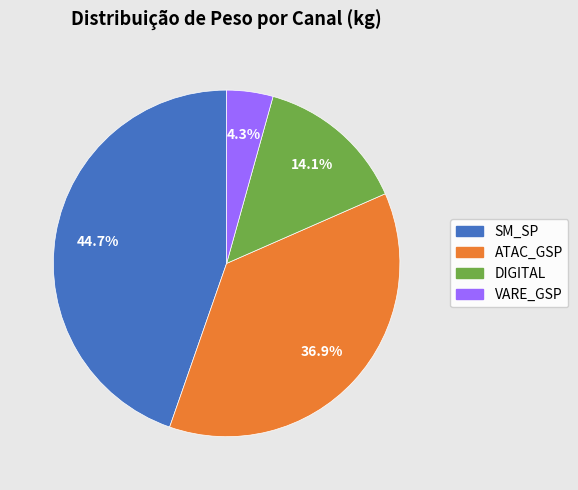

Approximately how many times larger is the value at DIGITAL compared to SM_SP?

0.3